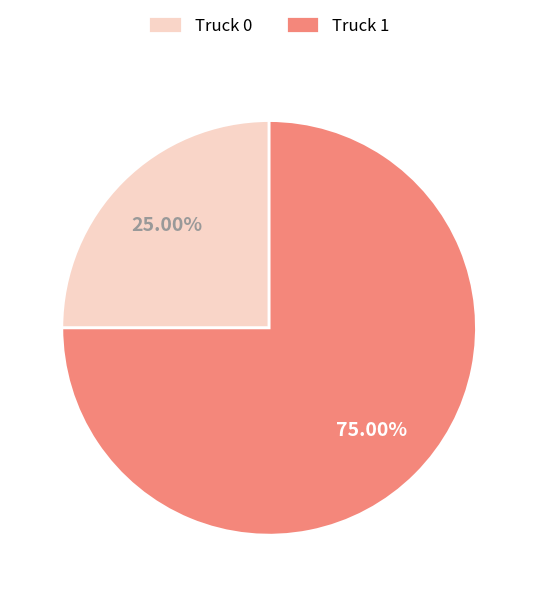

Does Truck 1 account for over 50% of the chart?

Yes